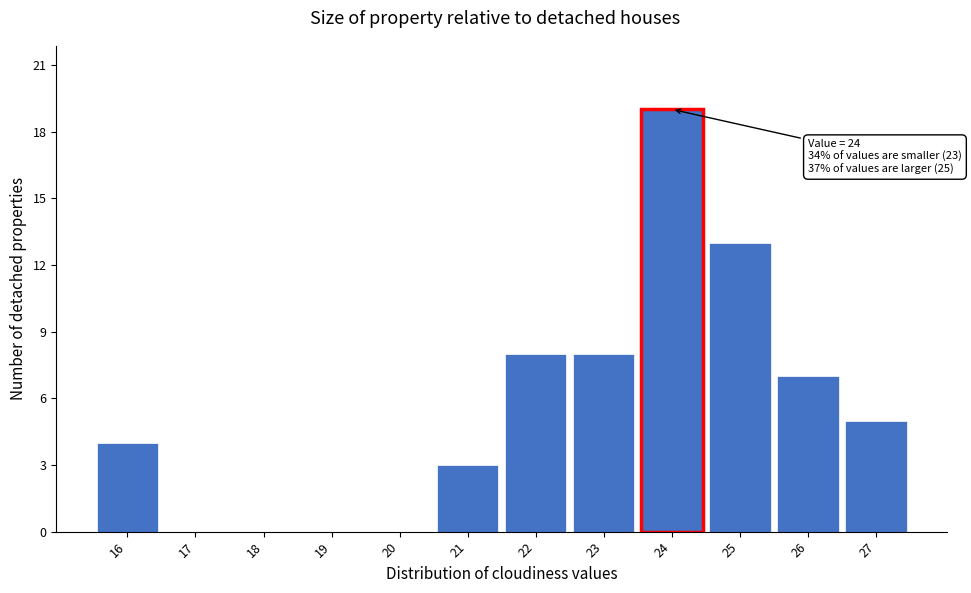

Reading left to right, what are all the values shown in this chart?

16=4	17=0	18=0	19=0	20=0	21=3	22=8	23=8	24=19	25=13	26=7	27=5